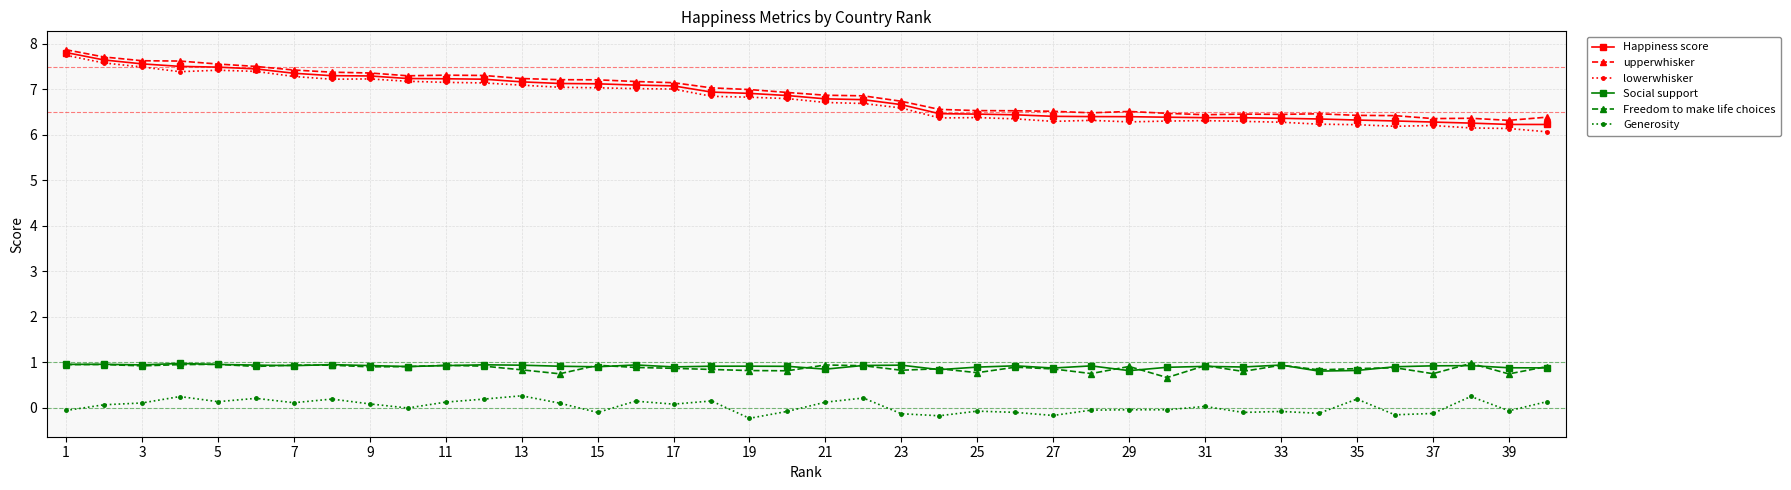

What is the lowest value of the Generosity series?

-0.2